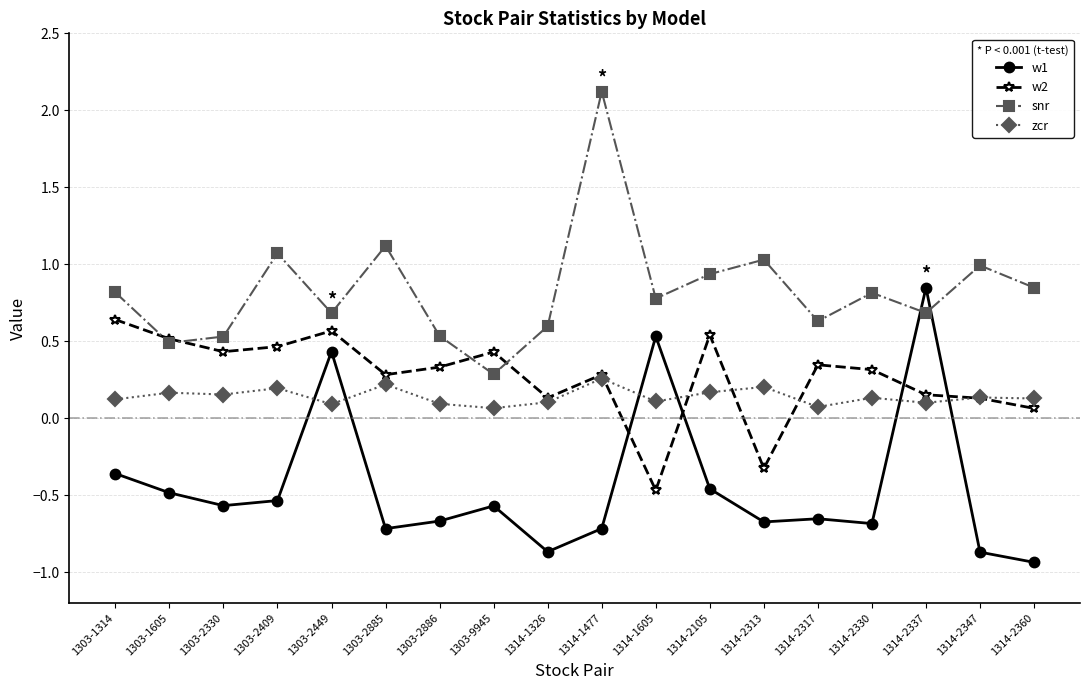

What is the spread (max minus min) of values at 1314-2347?

1.9